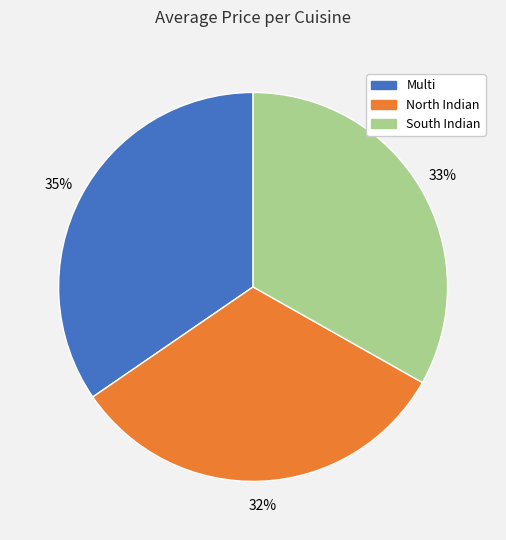

What percentage is the Multi slice, to the nearest percent?

35%